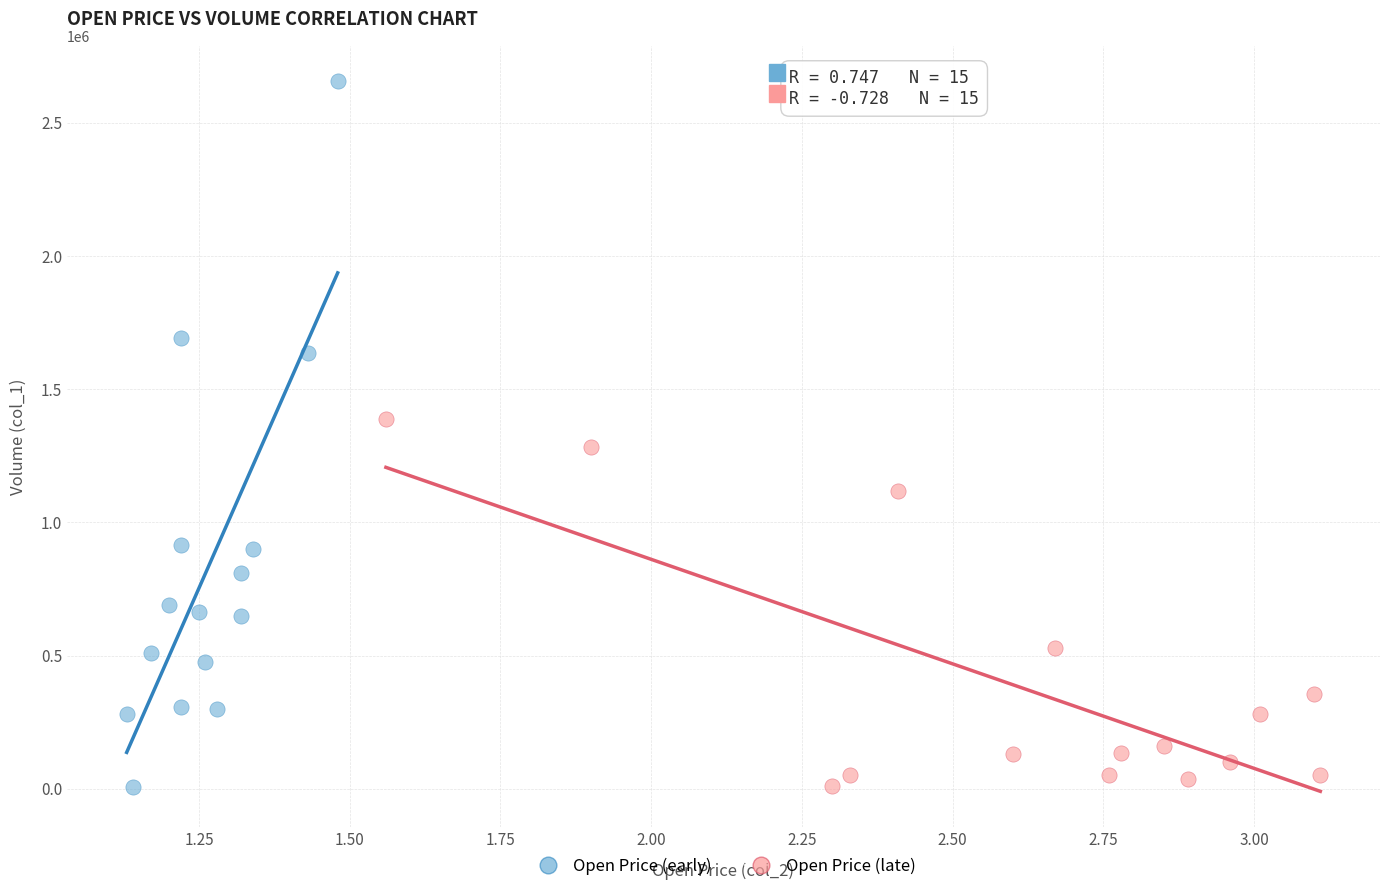

Which series reaches the maximum Y coordinate?

Open Price (early)